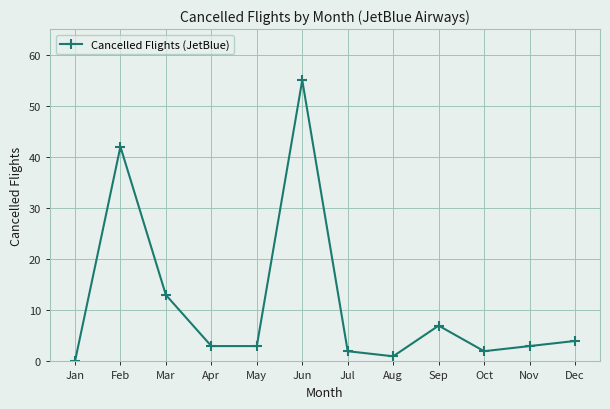

At which category does the chart reach its peak across all series?

Jun